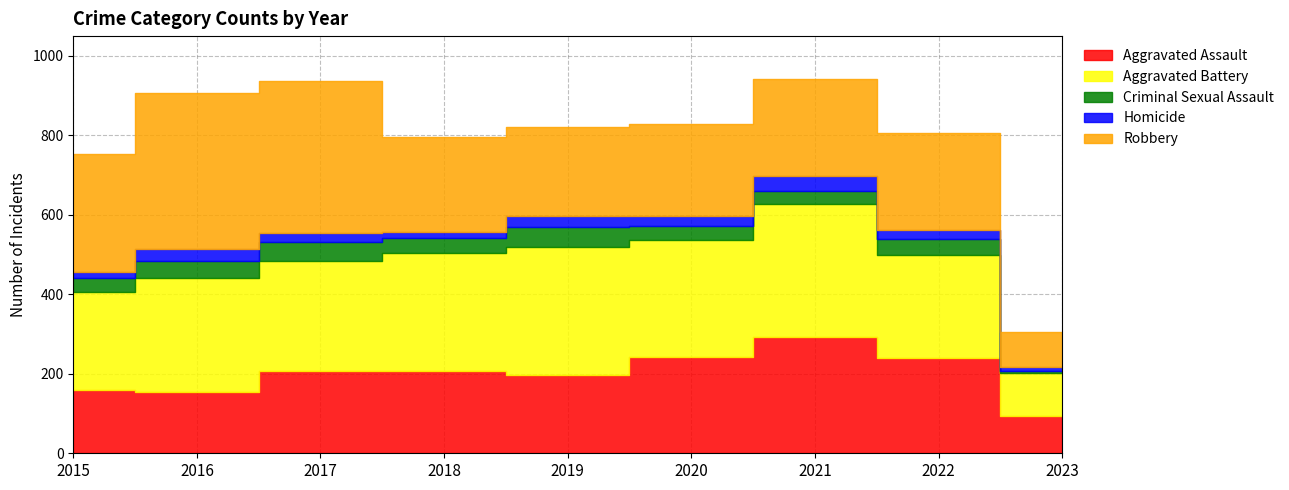

Which label corresponds to the largest value in the chart?

2016